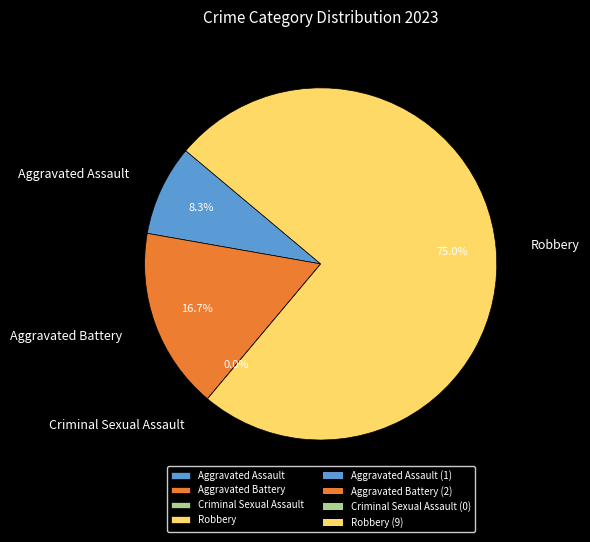

Rank the categories by value from highest to lowest.

Robbery, Aggravated Battery, Aggravated Assault, Criminal Sexual Assault